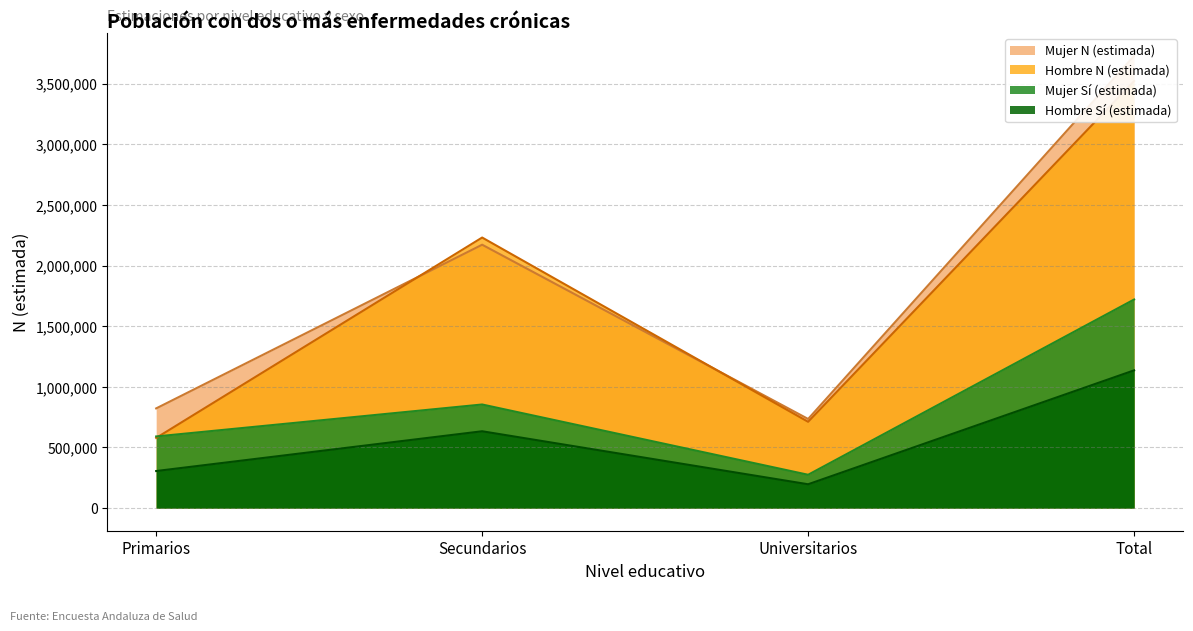

The Hombre N (estimada) series shows 711587 at Universitarios. True or false?

True